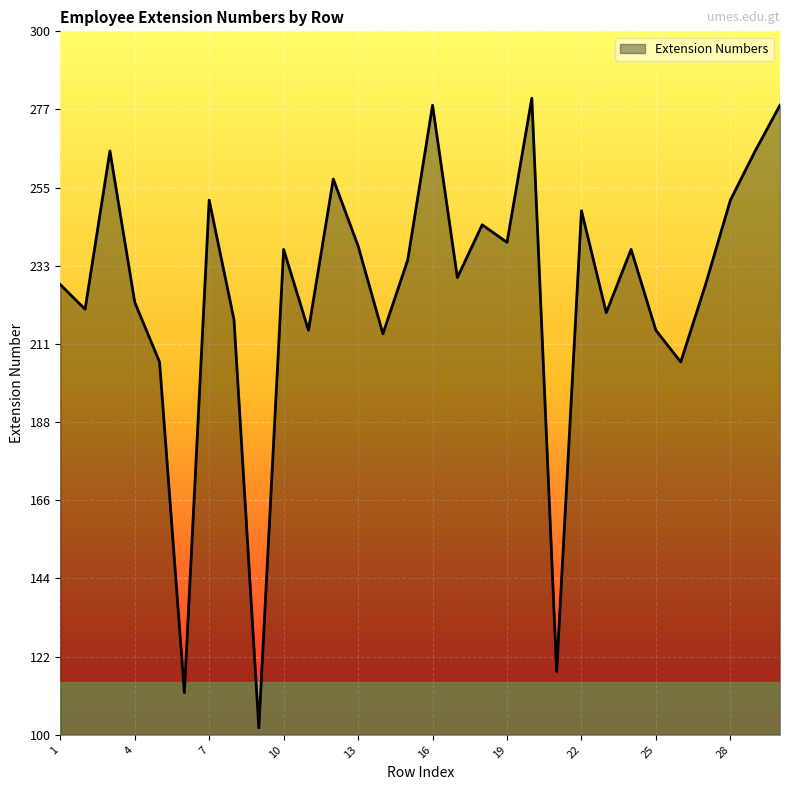

What is the greatest value displayed?

281